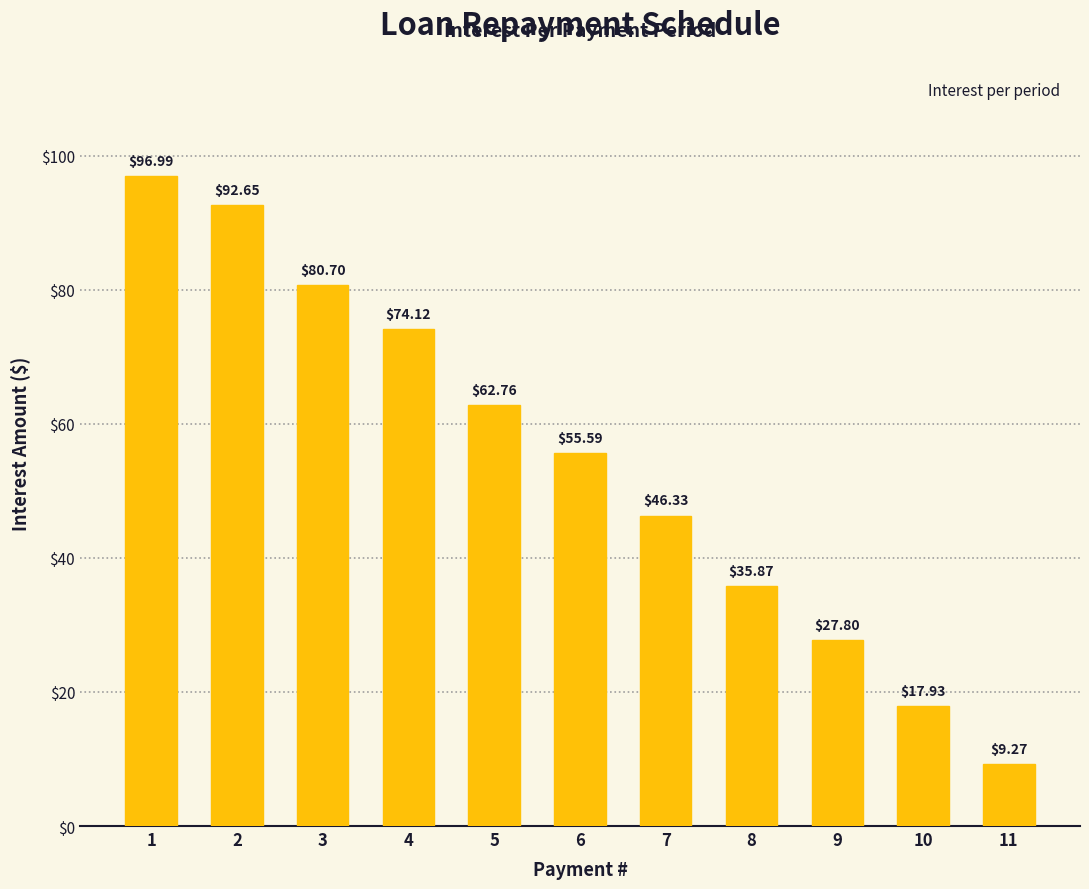

What is the value of the 8th bar from the left?

35.9